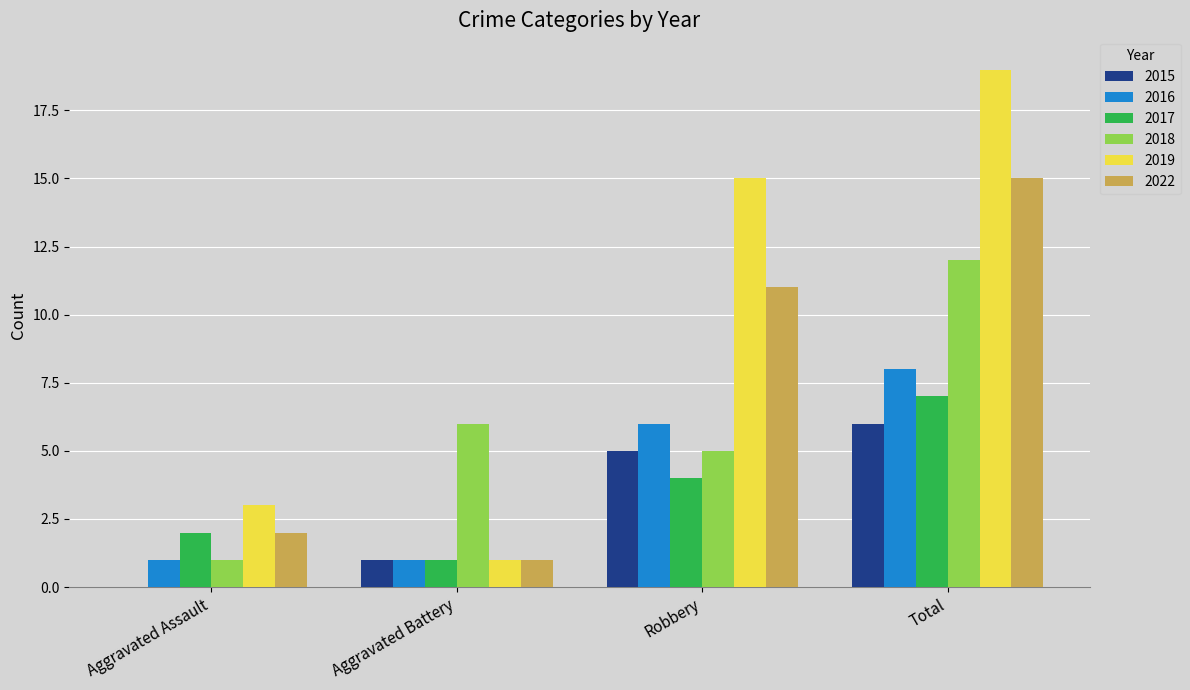

How many groups of bars are there?

4